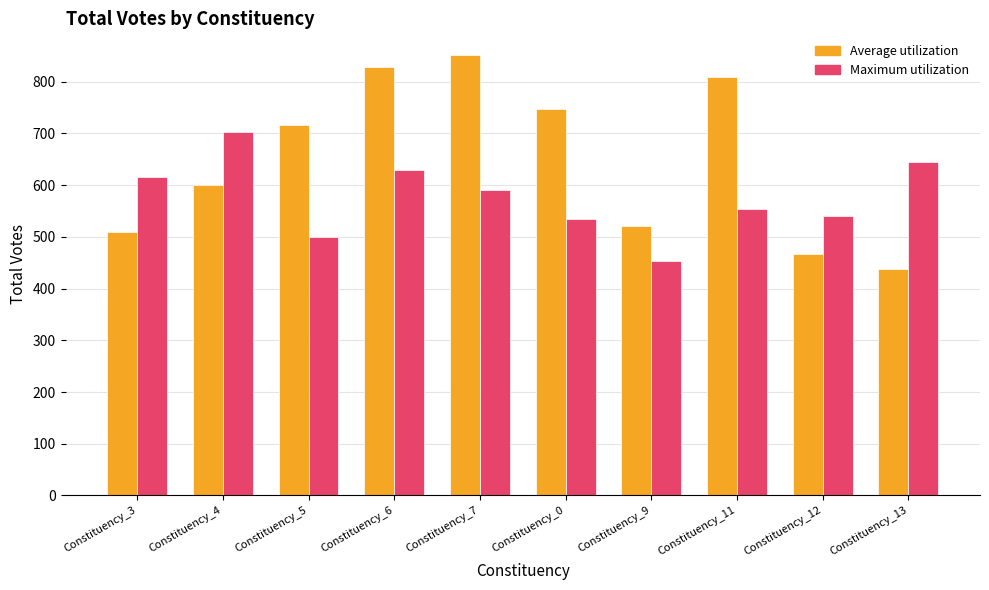

How many data points in Average utilization are less than 717?

5